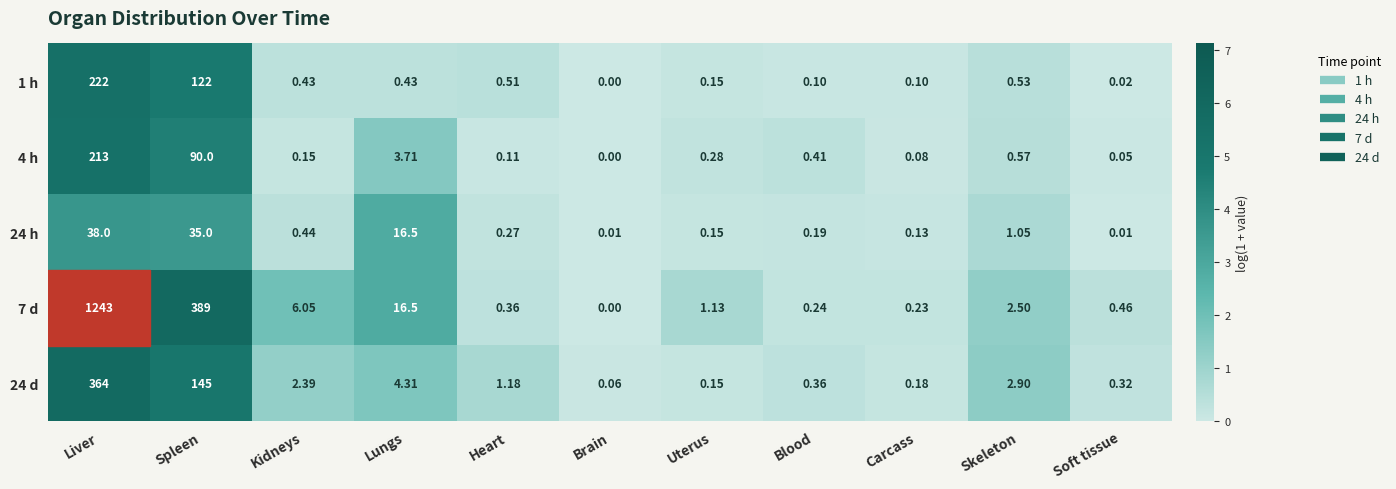

At which category is the sum across all series the highest?

Liver